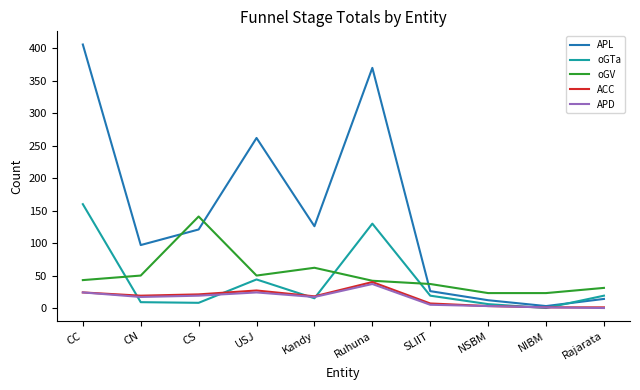

The value of APD at Ruhuna is 13. True or false?

False